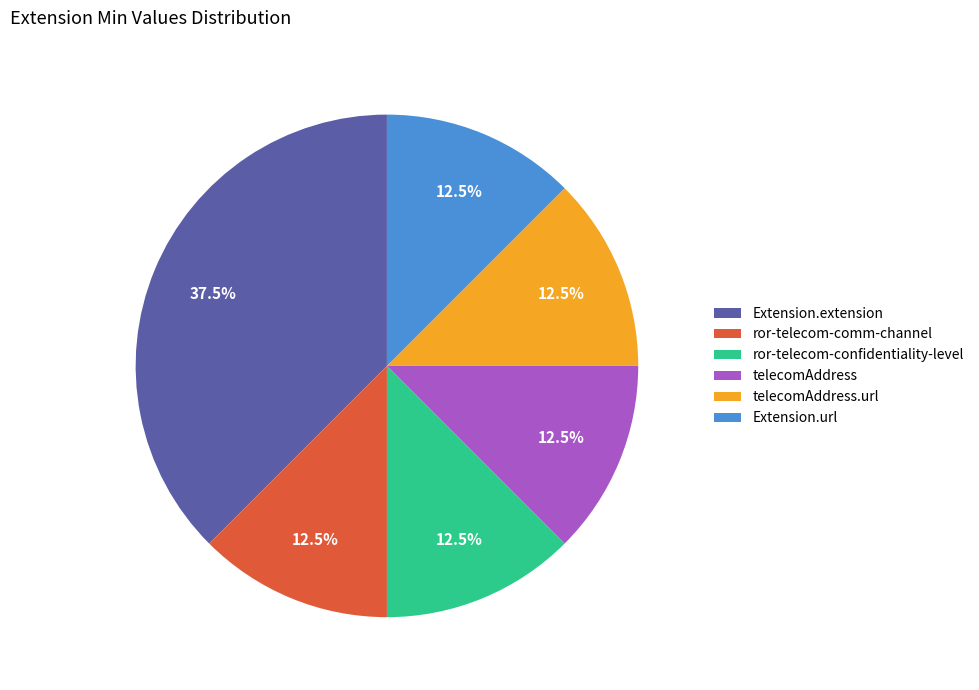

Which category has the biggest portion of the pie?

Extension.extension